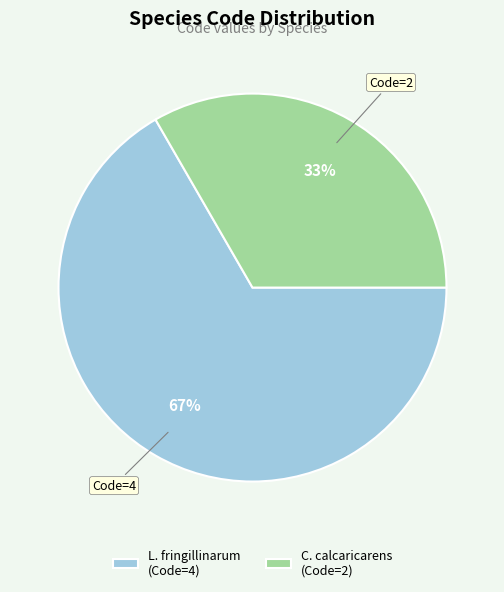

How many slices are in this pie chart?

2